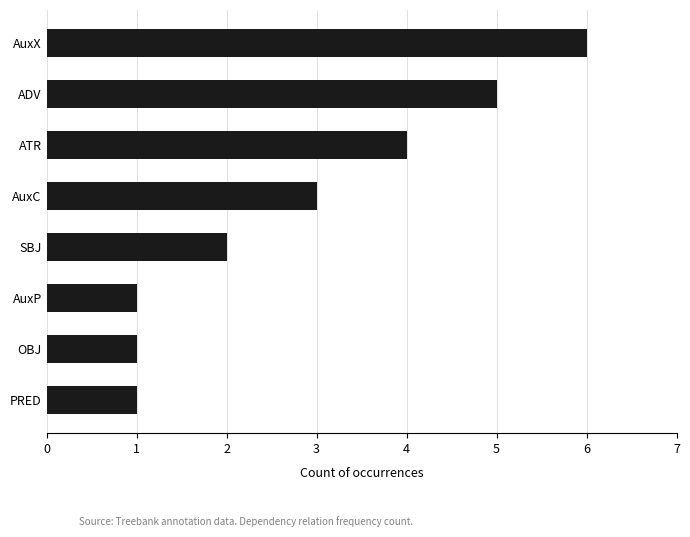

What position from the bottom is ADV?

7